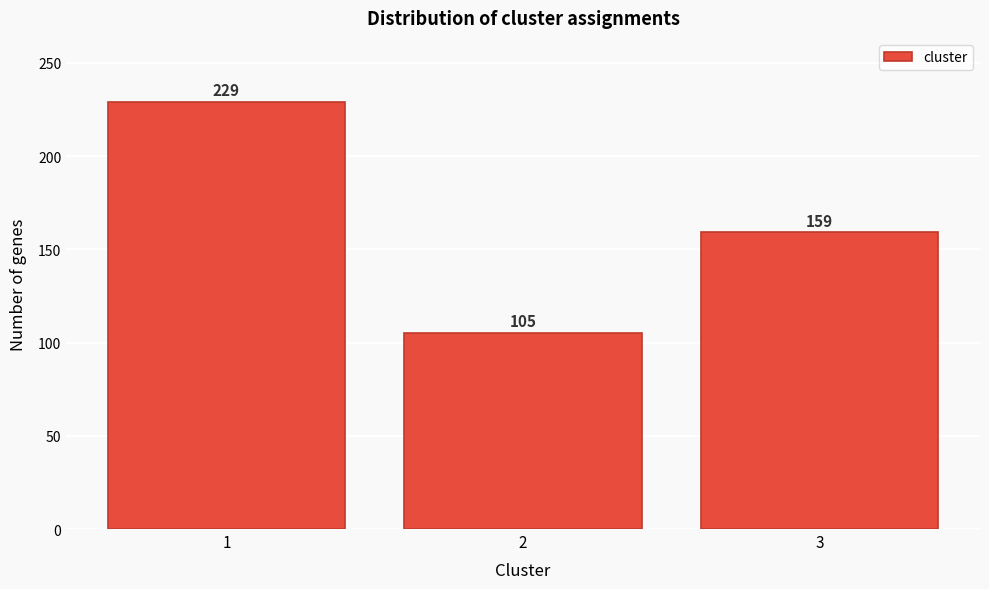

Reading right to left, what are all the values shown in this chart?

159	105	229